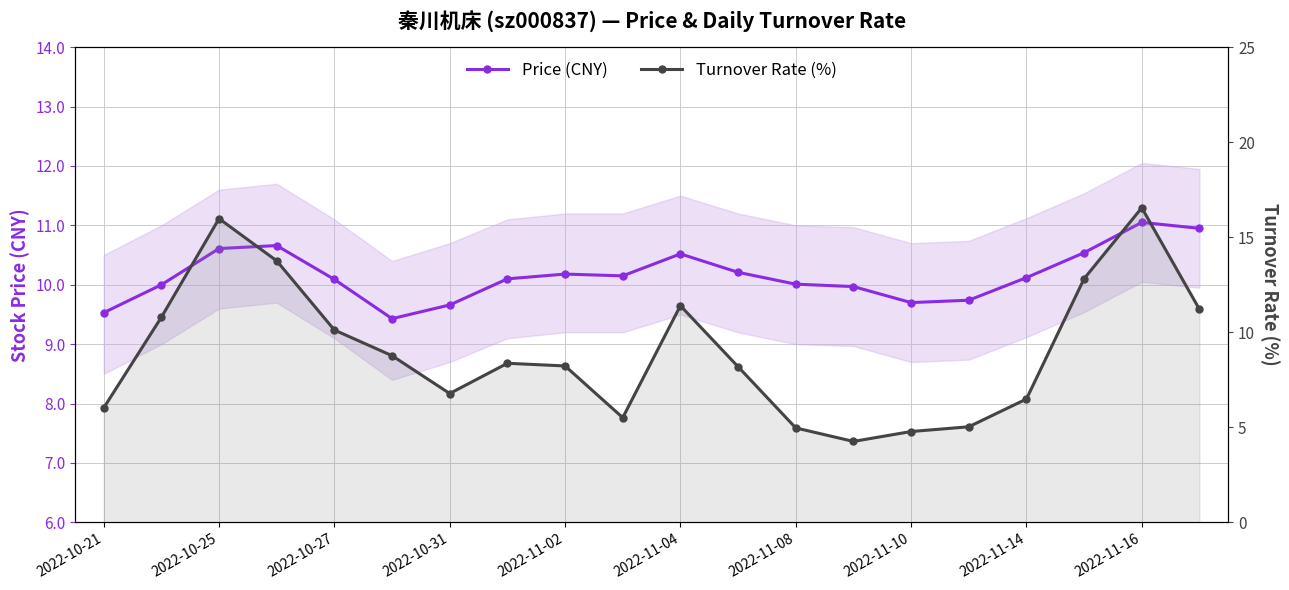

Rank the series at 2022-11-10 from lowest to highest value.

Turnover Rate (%), Price (CNY)